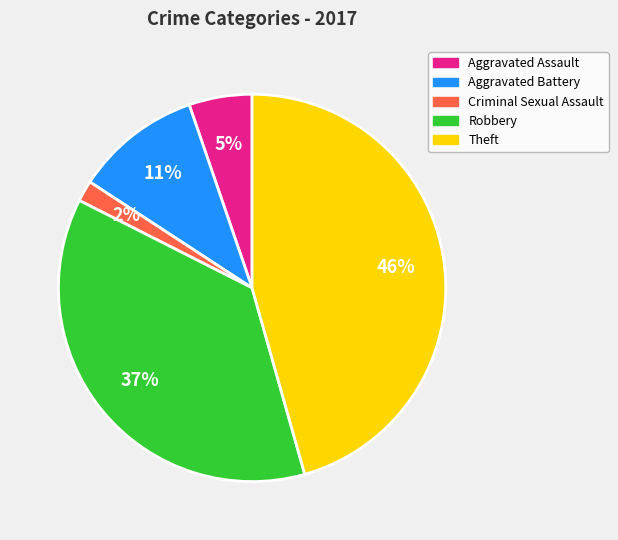

To the nearest percent, what percentage of the pie is Aggravated Battery?

11%